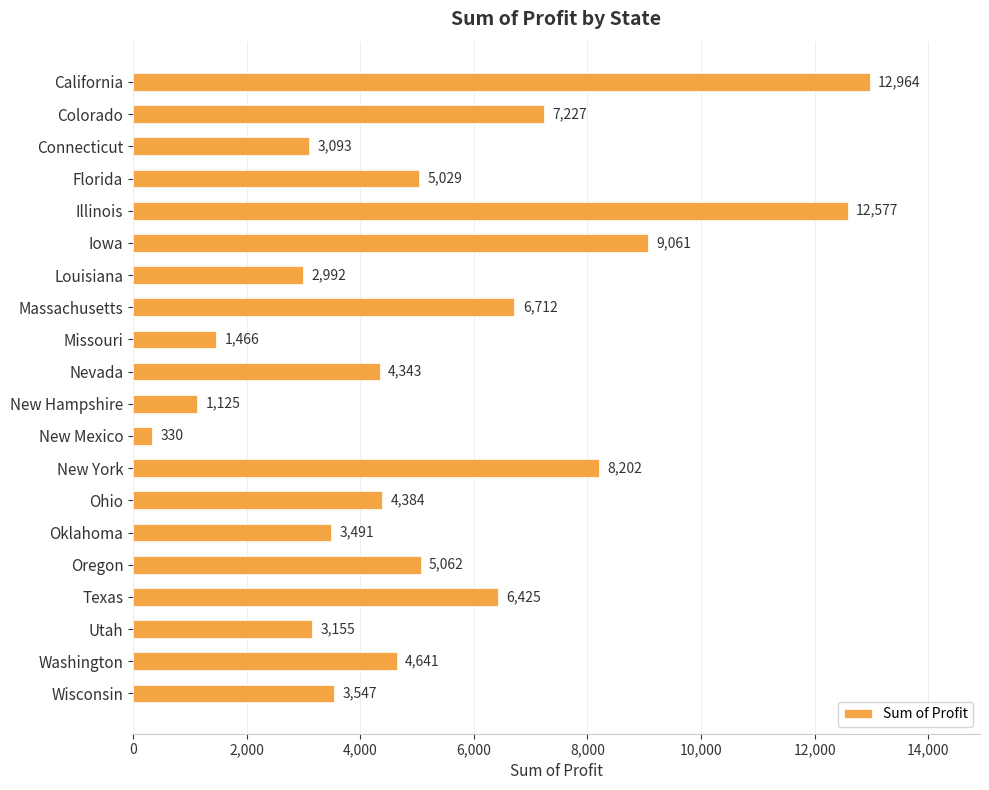

Reading top to bottom, what are all the values shown in this chart?

California=12964	Colorado=7227	Connecticut=3093	Florida=5029	Illinois=12577	Iowa=9061	Louisiana=2992	Massachusetts=6712	Missouri=1466	Nevada=4343	New Hampshire=1125	New Mexico=330	New York=8202	Ohio=4384	Oklahoma=3491	Oregon=5062	Texas=6425	Utah=3155	Washington=4641	Wisconsin=3547